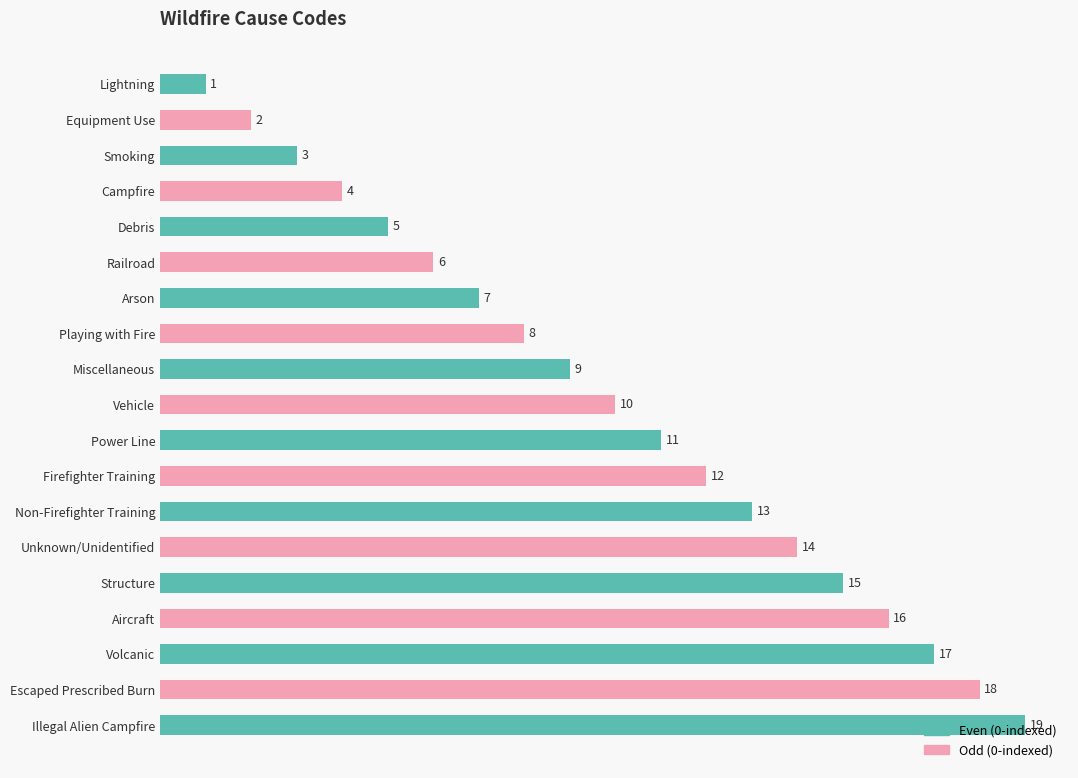

Rank the categories by value from highest to lowest.

Illegal Alien Campfire, Escaped Prescribed Burn, Volcanic, Aircraft, Structure, Unknown/Unidentified, Non-Firefighter Training, Firefighter Training, Power Line, Vehicle, Miscellaneous, Playing with Fire, Arson, Railroad, Debris, Campfire, Smoking, Equipment Use, Lightning